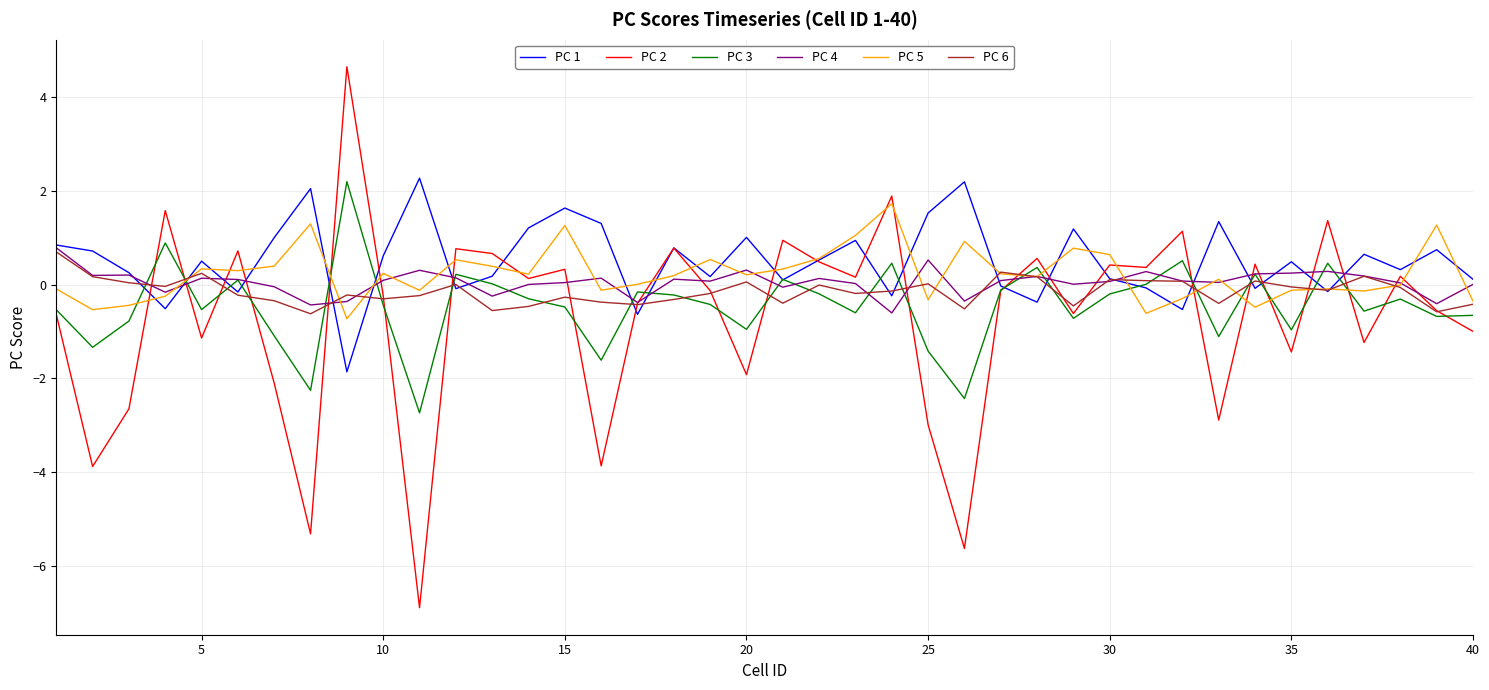

What are all the series names shown in the legend?

PC 1, PC 2, PC 3, PC 4, PC 5, PC 6